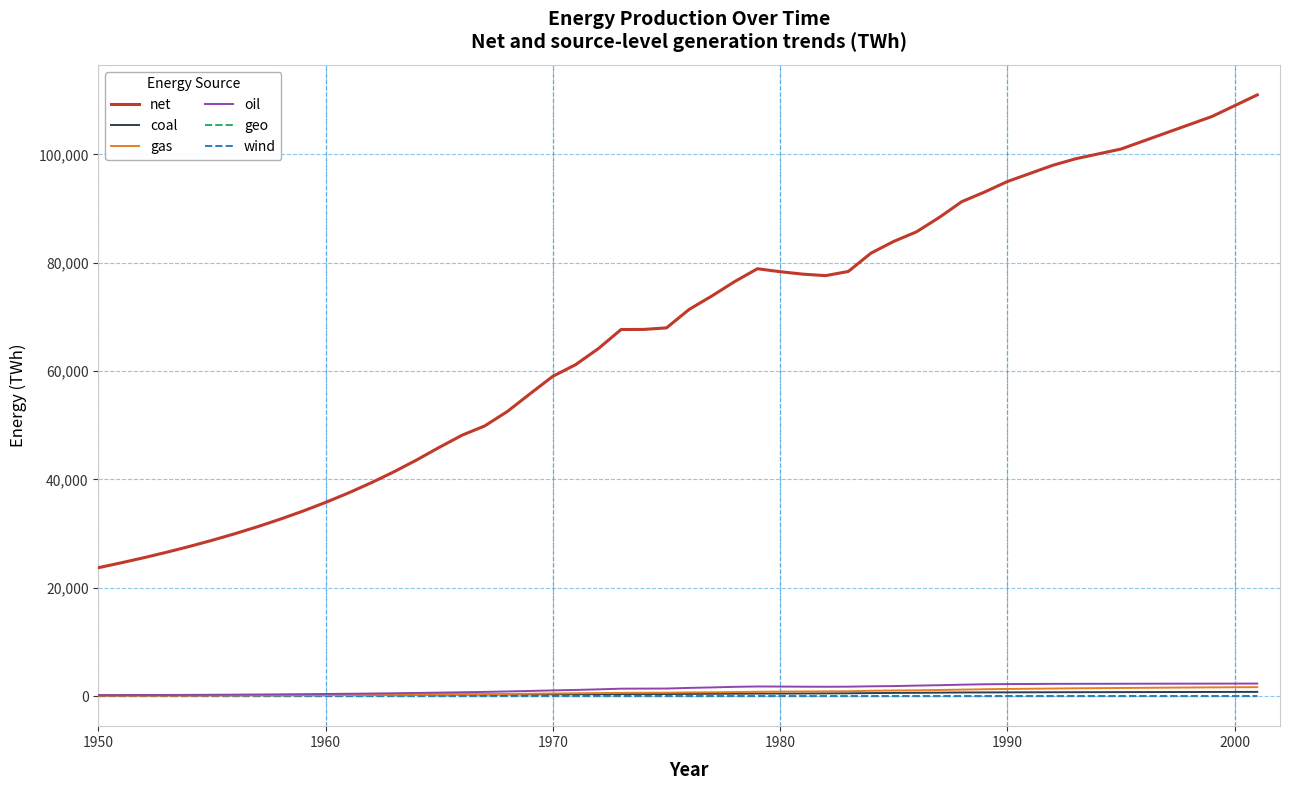

What is the greatest value displayed?

111000.0